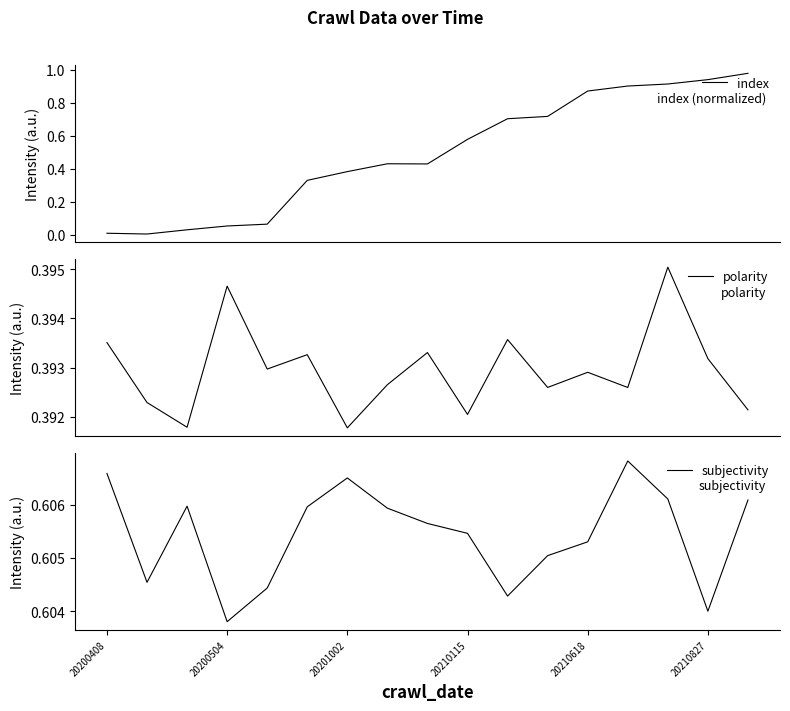

Does the chart display data point markers on the line(s)?

No